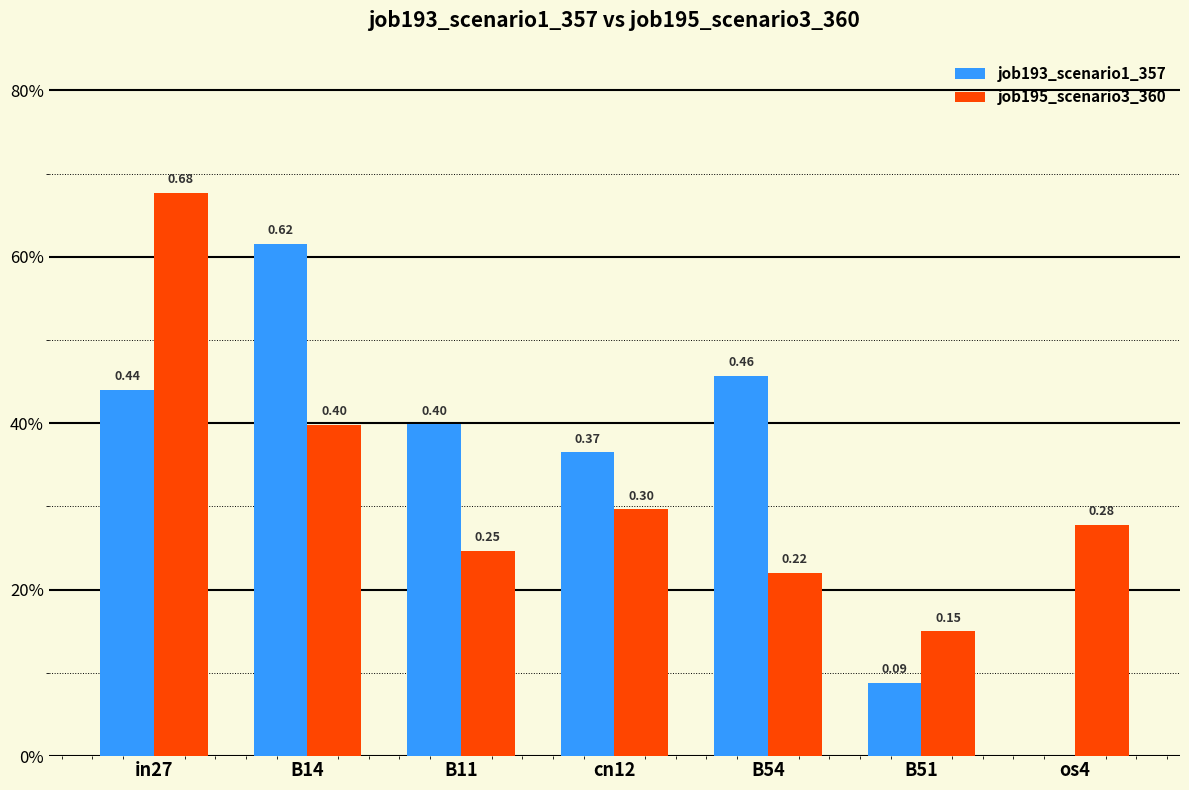

At which label does job195_scenario3_360 reach its peak?

in27